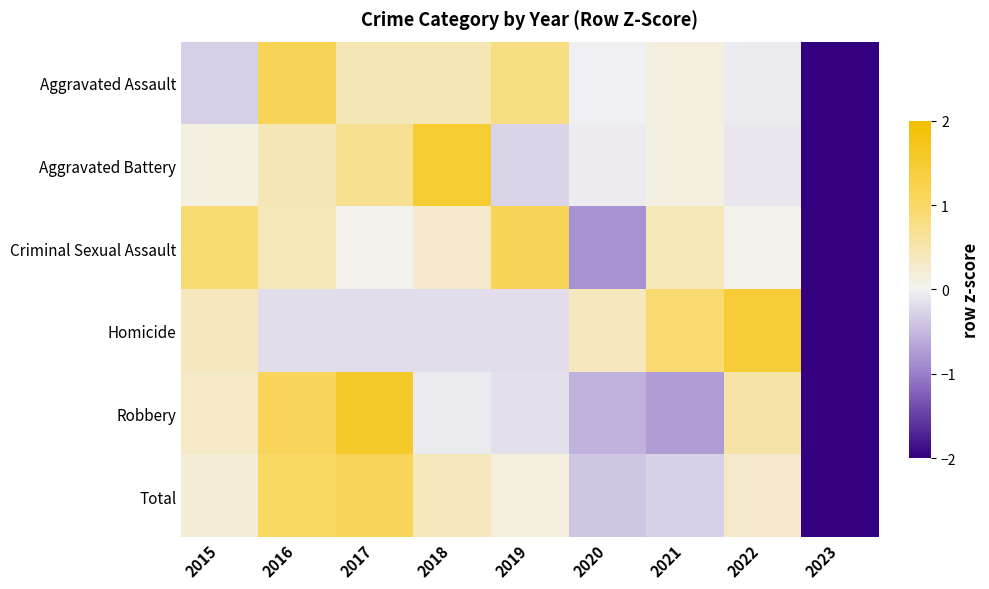

Reading left to right, list all the values displayed in this chart.

Aggravated Assault: 2015=-0.3	2016=1.2	2017=0.4	2018=0.4	2019=0.8	2020=-0.0	2021=0.2	2022=-0.1	2023=-2.6
Aggravated Battery: 2015=0.1	2016=0.4	2017=0.7	2018=1.5	2019=-0.3	2020=-0.0	2021=0.1	2022=-0.1	2023=-2.4
Criminal Sexual Assault: 2015=0.9	2016=0.4	2017=0.0	2018=0.3	2019=1.1	2020=-0.8	2021=0.4	2022=0.0	2023=-2.4
Homicide: 2015=0.4	2016=-0.2	2017=-0.2	2018=-0.2	2019=-0.2	2020=0.4	2021=0.9	2022=1.5	2023=-2.4
Robbery: 2015=0.3	2016=1.1	2017=1.6	2018=-0.1	2019=-0.2	2020=-0.6	2021=-0.7	2022=0.5	2023=-2.0
Total: 2015=0.2	2016=1.0	2017=1.1	2018=0.4	2019=0.1	2020=-0.4	2021=-0.3	2022=0.3	2023=-2.5